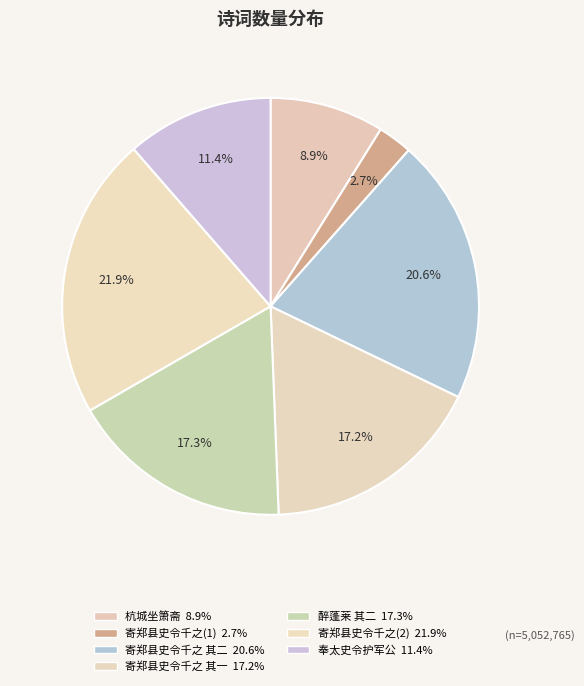

Count the number of slices in the pie.

7